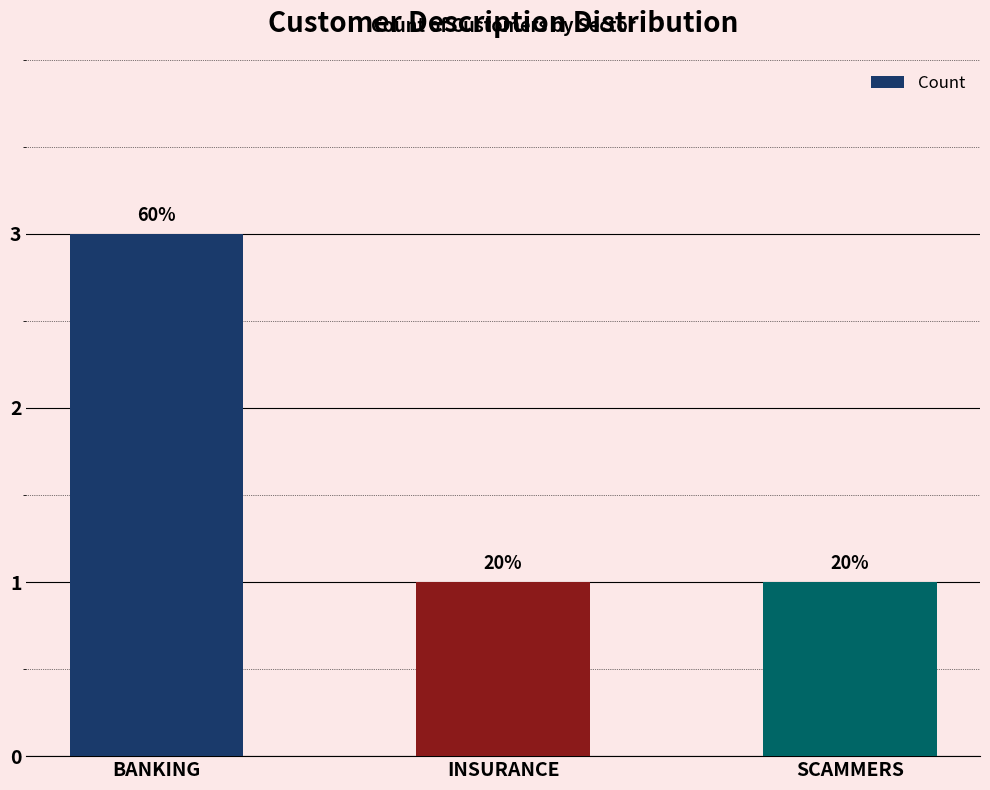

What is the label of the 3rd bar from the left?

SCAMMERS